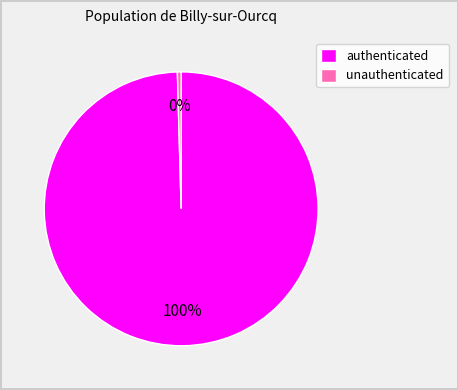

Which slice represents more than half of the pie?

authenticated